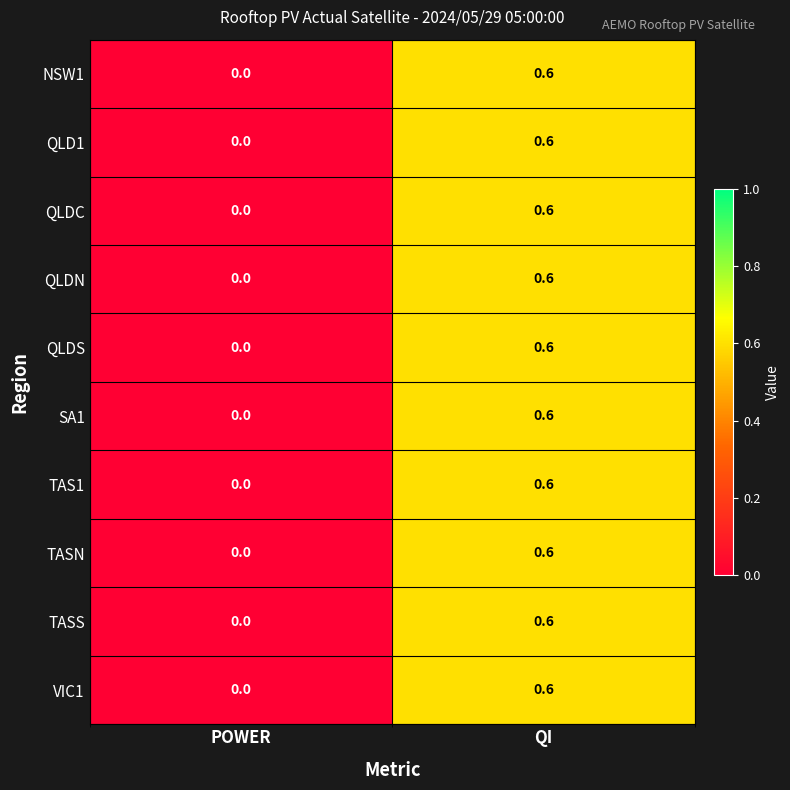

List the labels in order of QLDC value, largest first.

QI, POWER